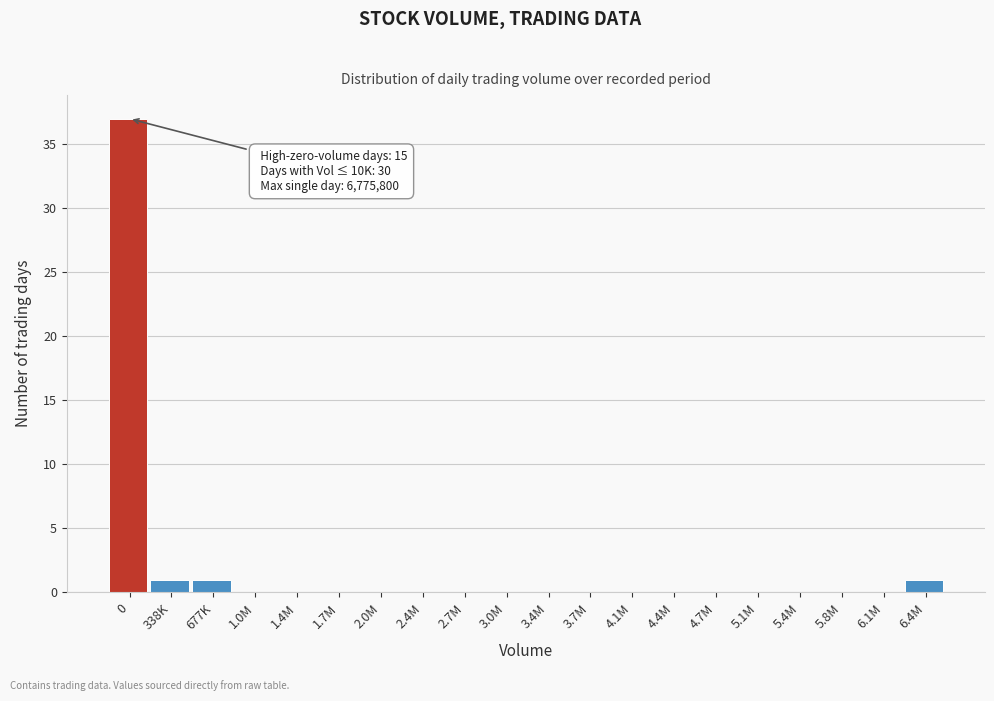

Reading left to right, extract all data points from this chart.

0=37	338K=1	677K=1	1.0M=0	1.4M=0	1.7M=0	2.0M=0	2.4M=0	2.7M=0	3.0M=0	3.4M=0	3.7M=0	4.1M=0	4.4M=0	4.7M=0	5.1M=0	5.4M=0	5.8M=0	6.1M=0	6.4M=1